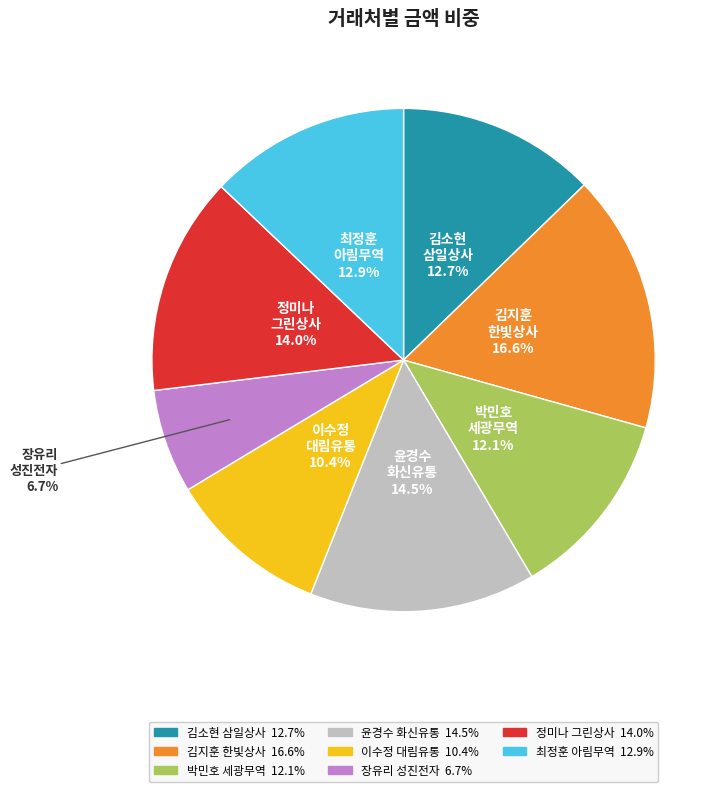

Does 장유리 성진전자 account for over 50% of the chart?

No